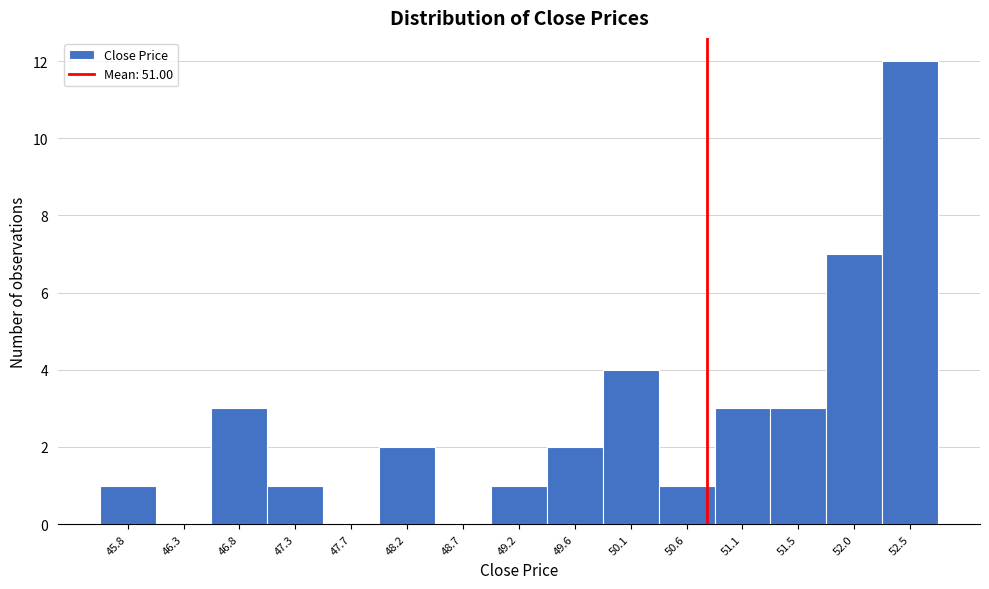

Reading left to right, extract all data points from this chart.

45.8=1	46.3=0	46.8=3	47.3=1	47.7=0	48.2=2	48.7=0	49.2=1	49.6=2	50.1=4	50.6=1	51.1=3	51.5=3	52.0=7	52.5=12